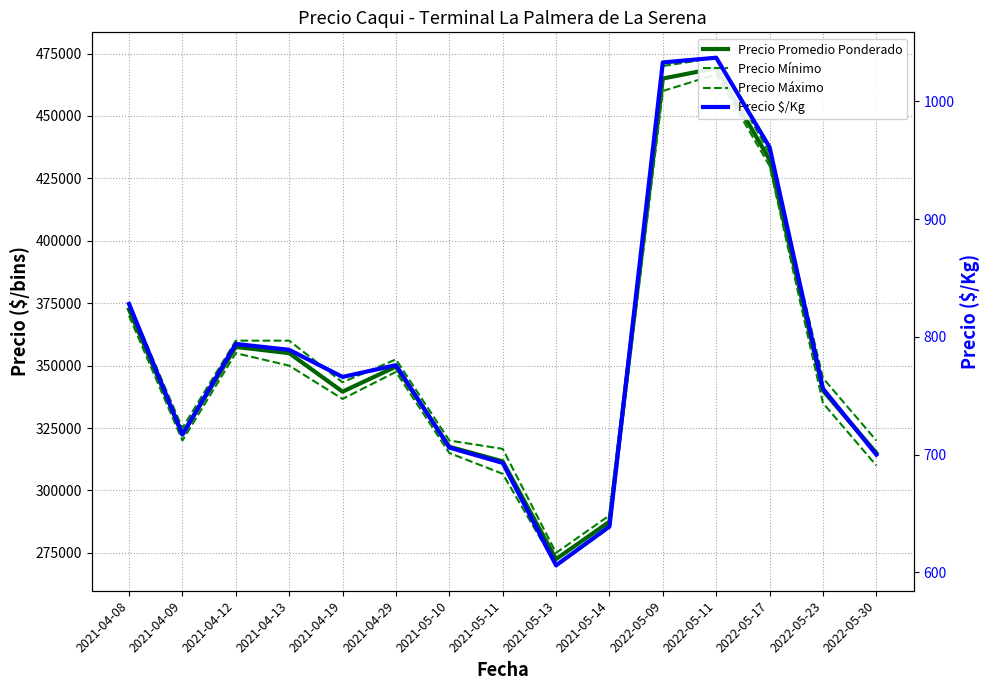

Where is Precio promedio $/Kg nearest to the value 821?

2021-04-08